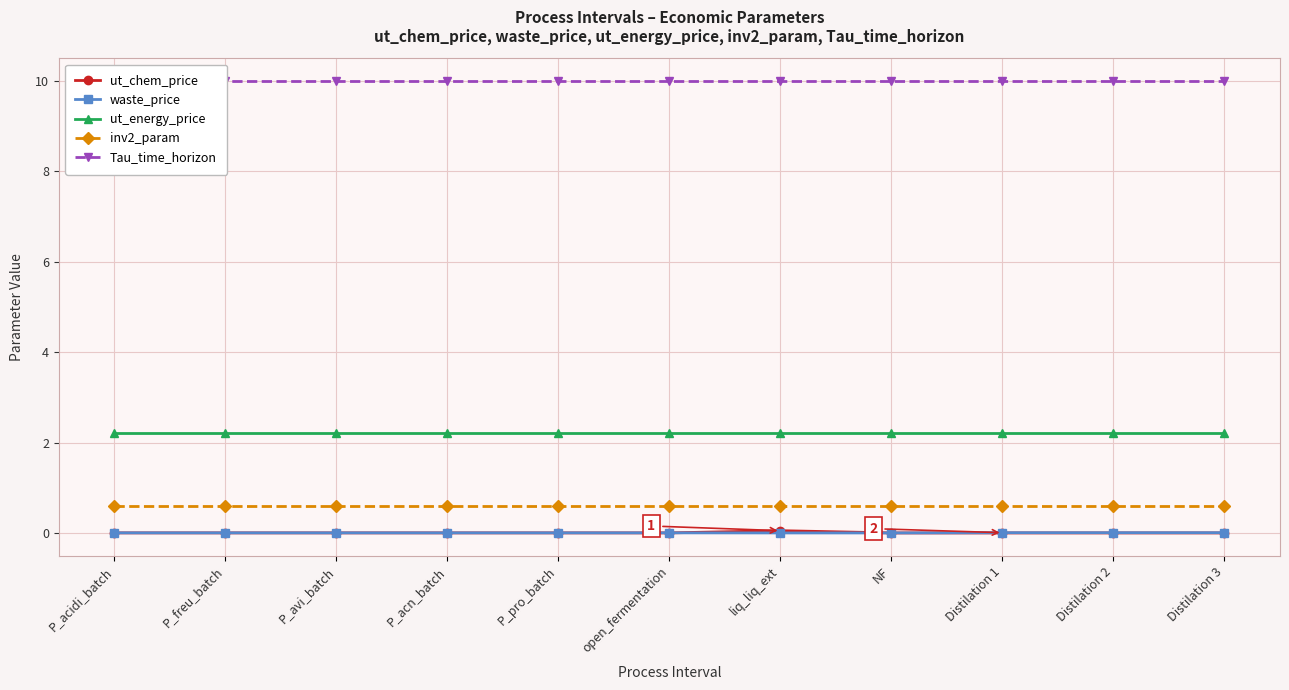

Between P_avi_batch and P_acn_batch, which series saw the biggest shift?

ut_chem_price